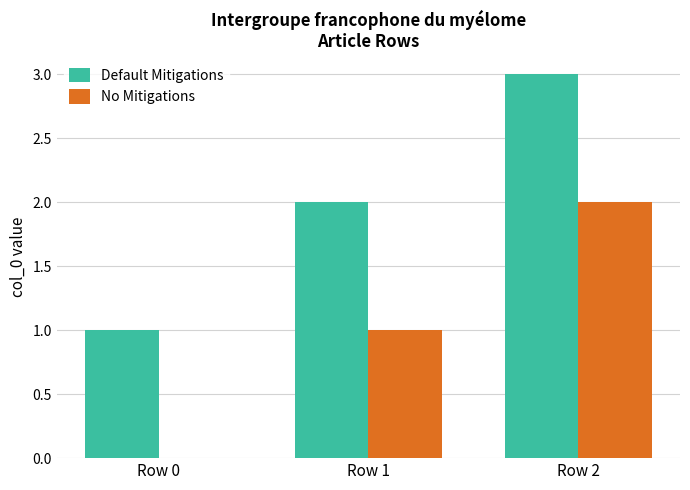

What is the maximum value for Default Mitigations?

3